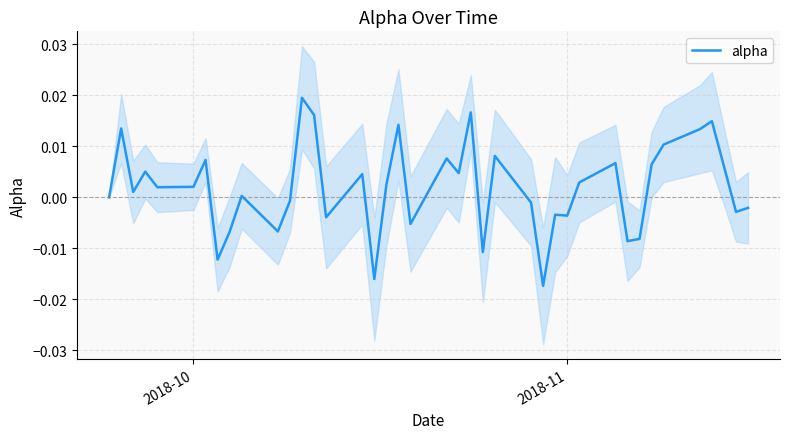

How many categories are shown in the chart?

40